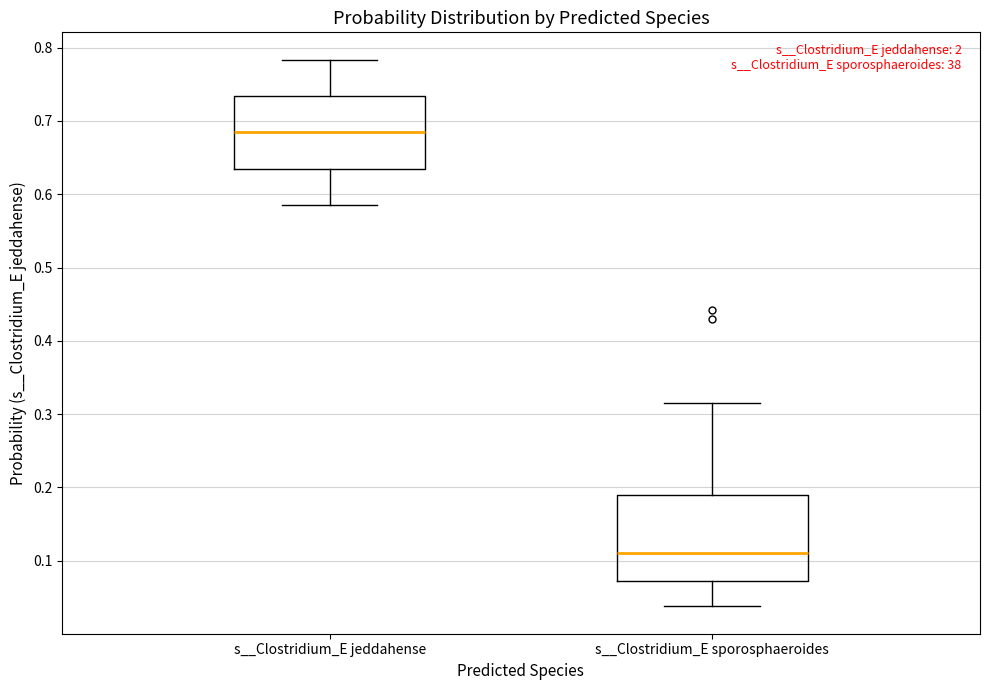

Which box is the tallest, from its lower edge to its upper edge?

s__Clostridium_E sporosphaeroides